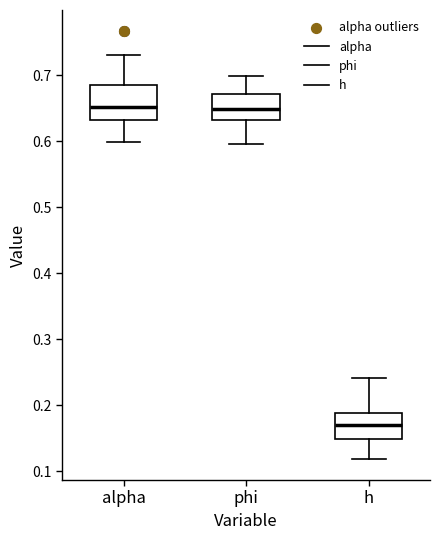

Reading left to right, read every box against the y-axis: the position of its median line, the range the box covers, and the ends of its whiskers. The values are not printed on the chart, so give them approximately, as read against the axis.

alpha: median 0.65, box 0.63 to 0.69, whiskers 0.60 to 0.73
phi: median 0.65, box 0.63 to 0.67, whiskers 0.60 to 0.70
h: median 0.17, box 0.15 to 0.19, whiskers 0.12 to 0.24